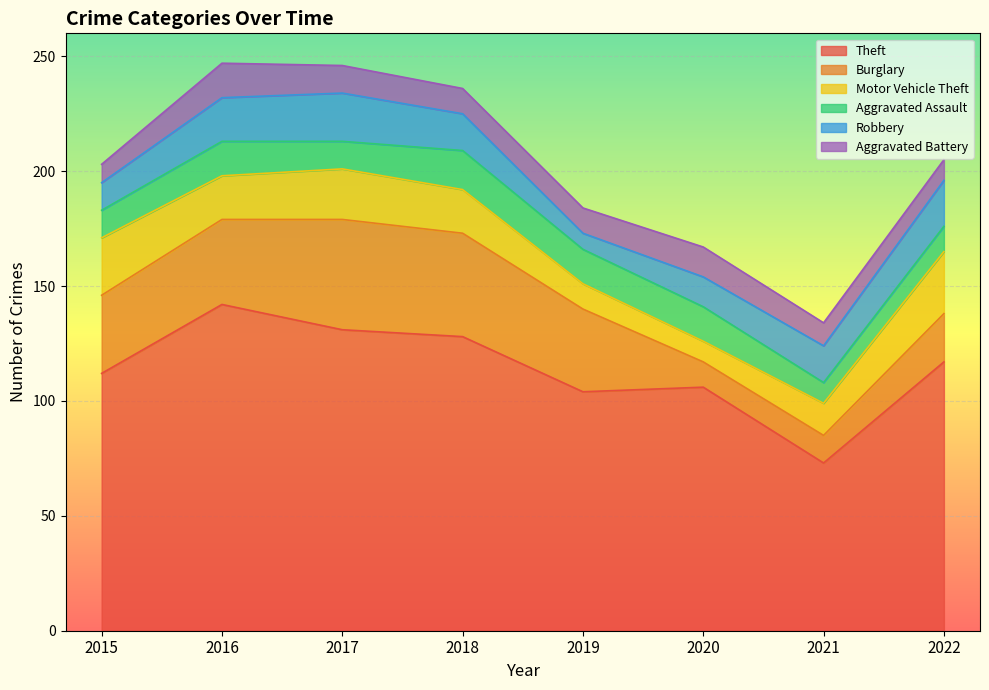

Between 2016 and 2020, which is larger?

2016